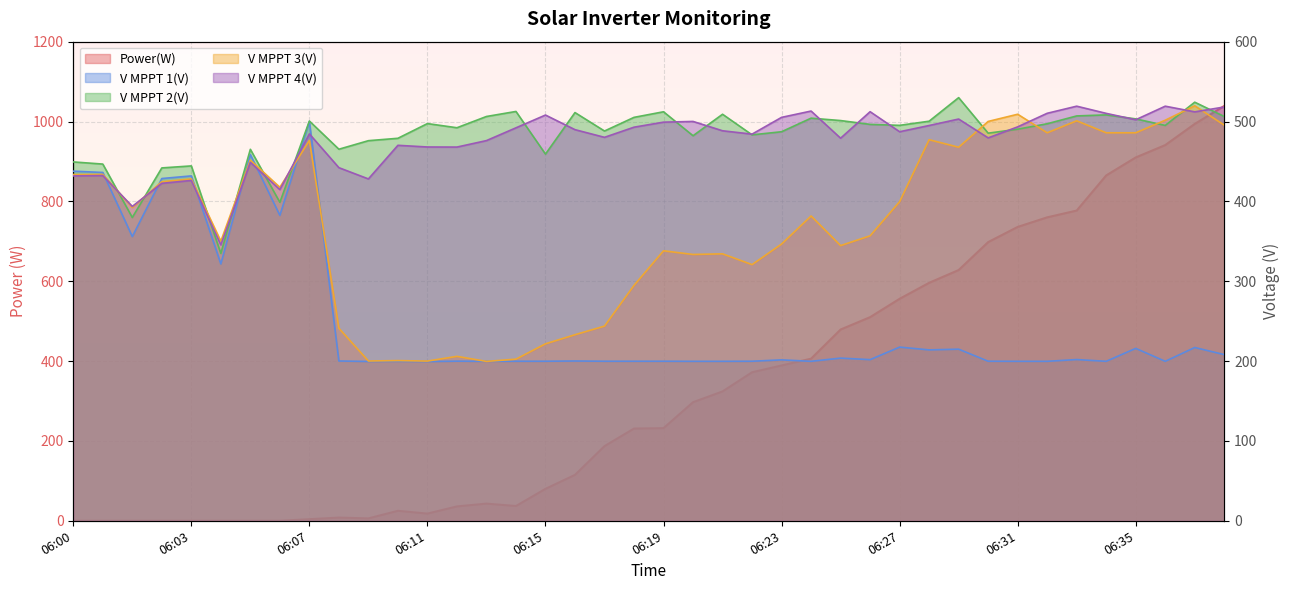

How many interior local valleys does the Power(W) series have?

3